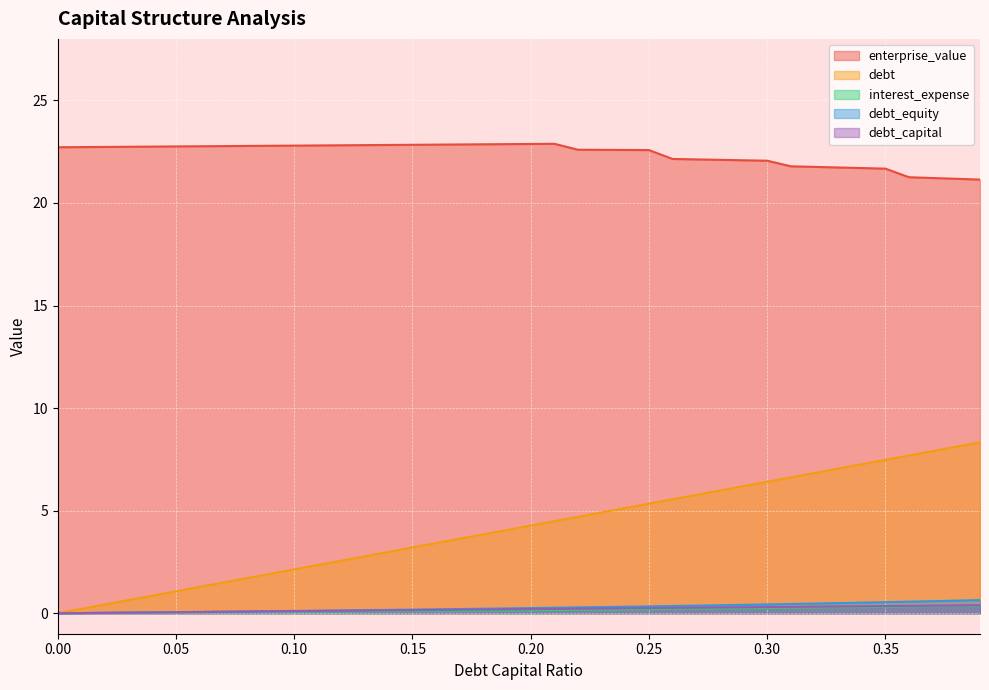

What is the difference between the interest_expense values at 0.01 and 0.37?

0.3